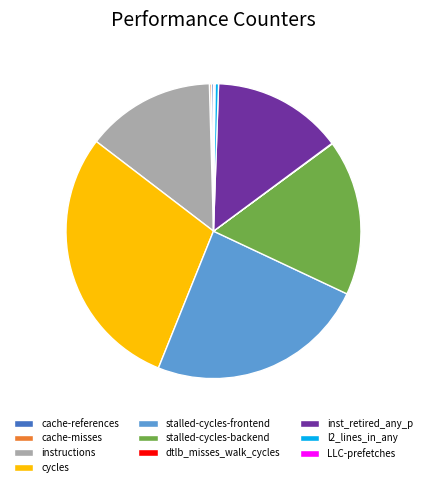

Is it true that stalled-cycles-frontend is 38% of the pie?

False